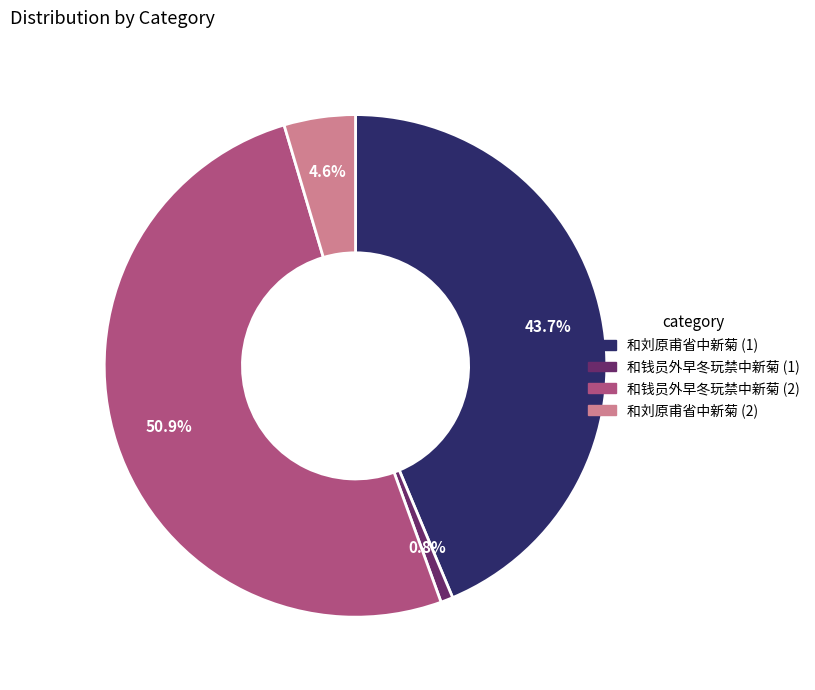

Does any single category account for the majority?

Yes